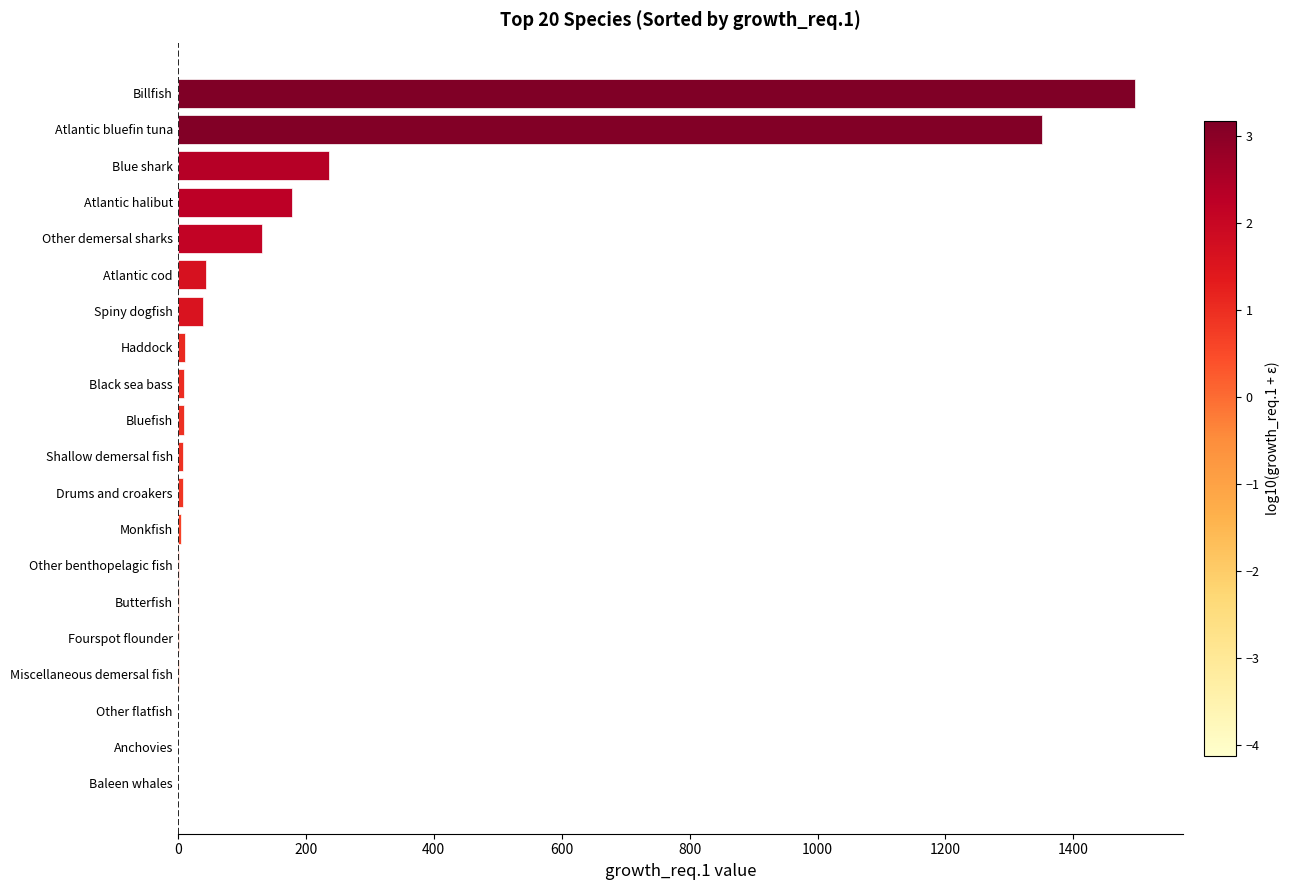

True or false: the data shows 384.5 at Atlantic bluefin tuna.

False